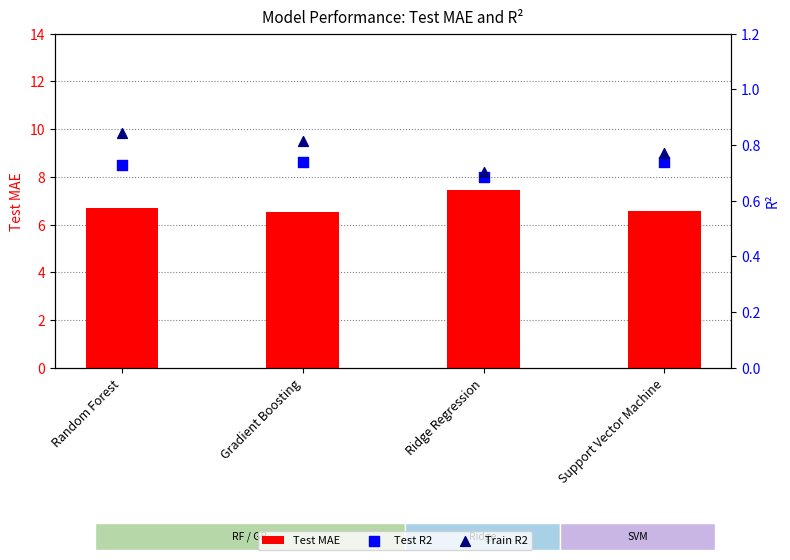

Which series contains the highest Y value?

Test MAE